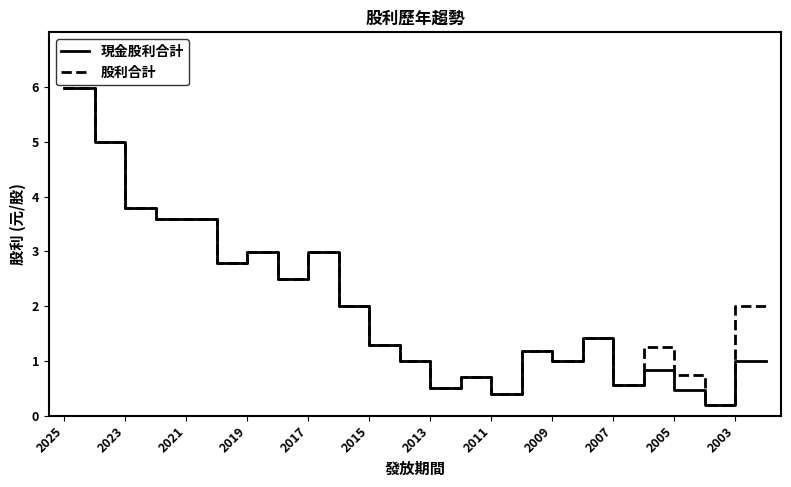

What is the difference between the maximum and second lowest values in the 現金股利合計 series?

5.6